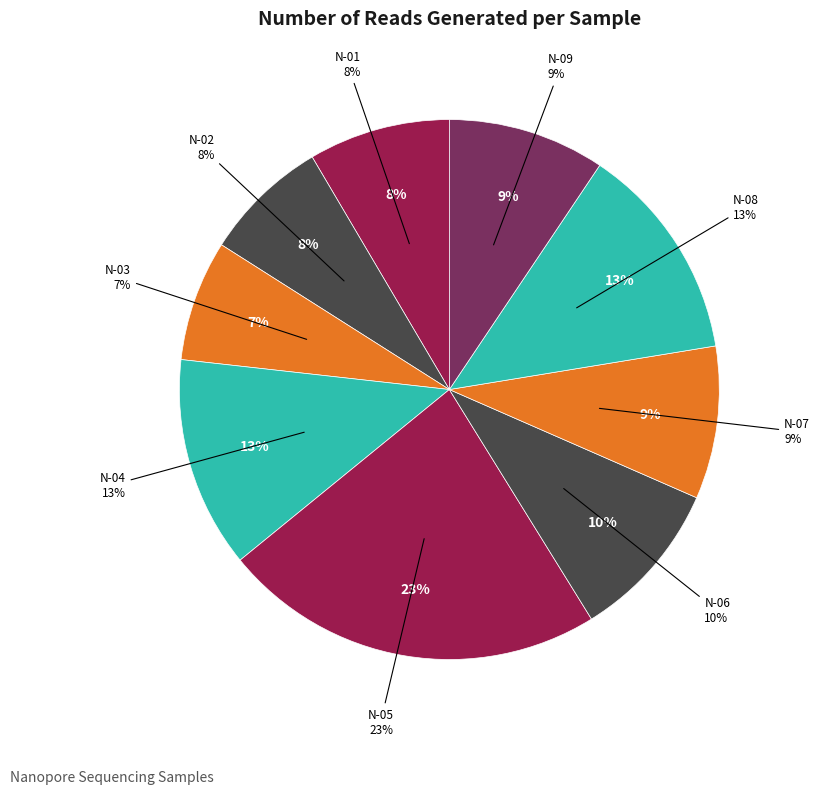

What is the smallest slice in the pie chart?

N-03